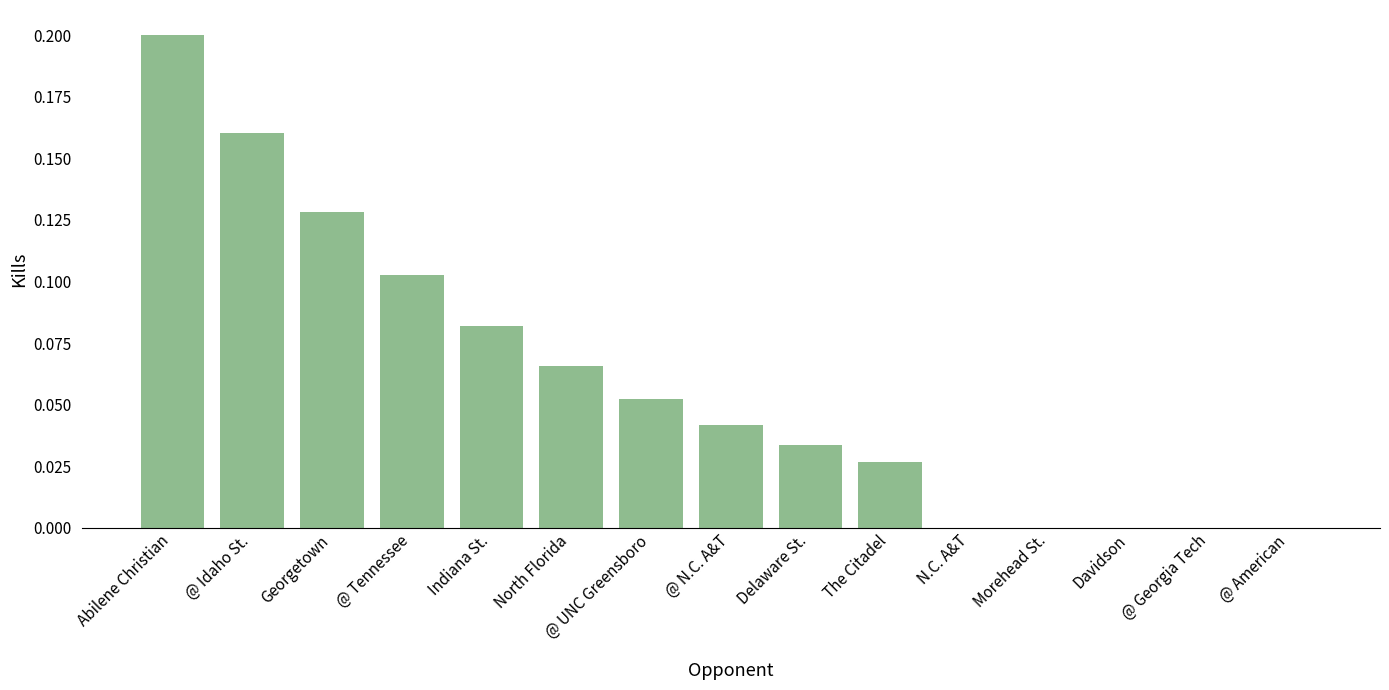

The value at Georgetown is 0.2. True or false?

False